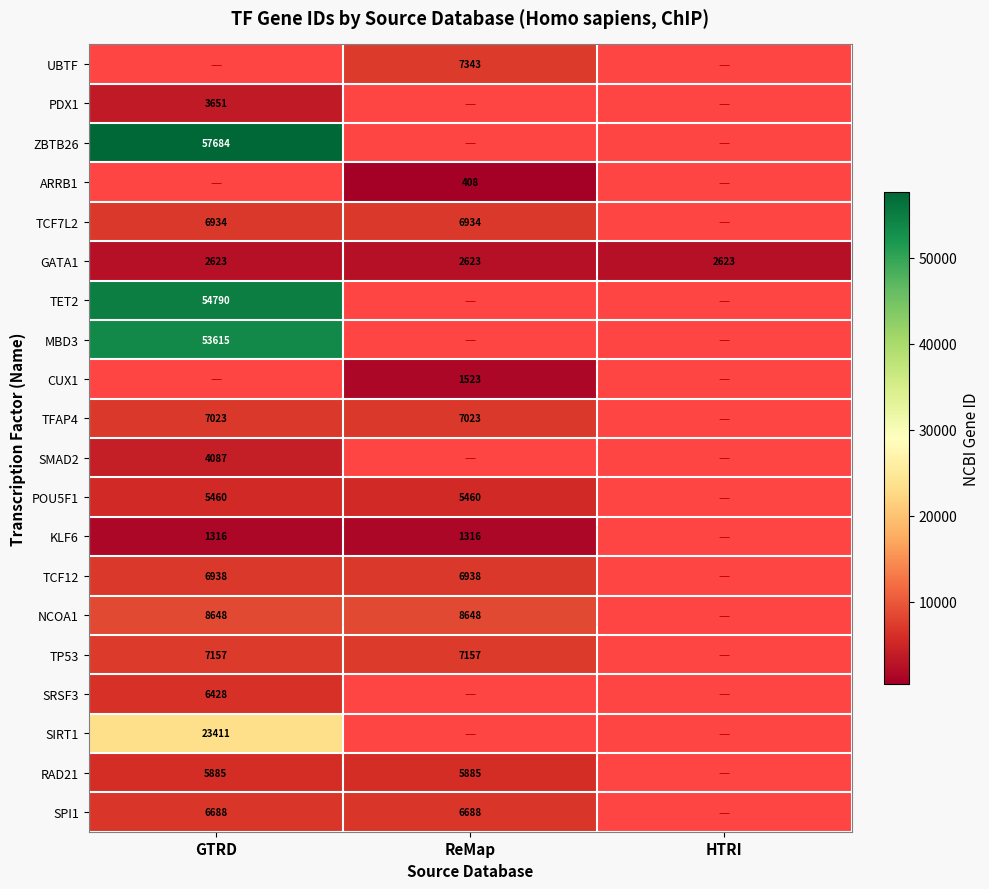

The TP53 series shows 12022 at GTRD. True or false?

False